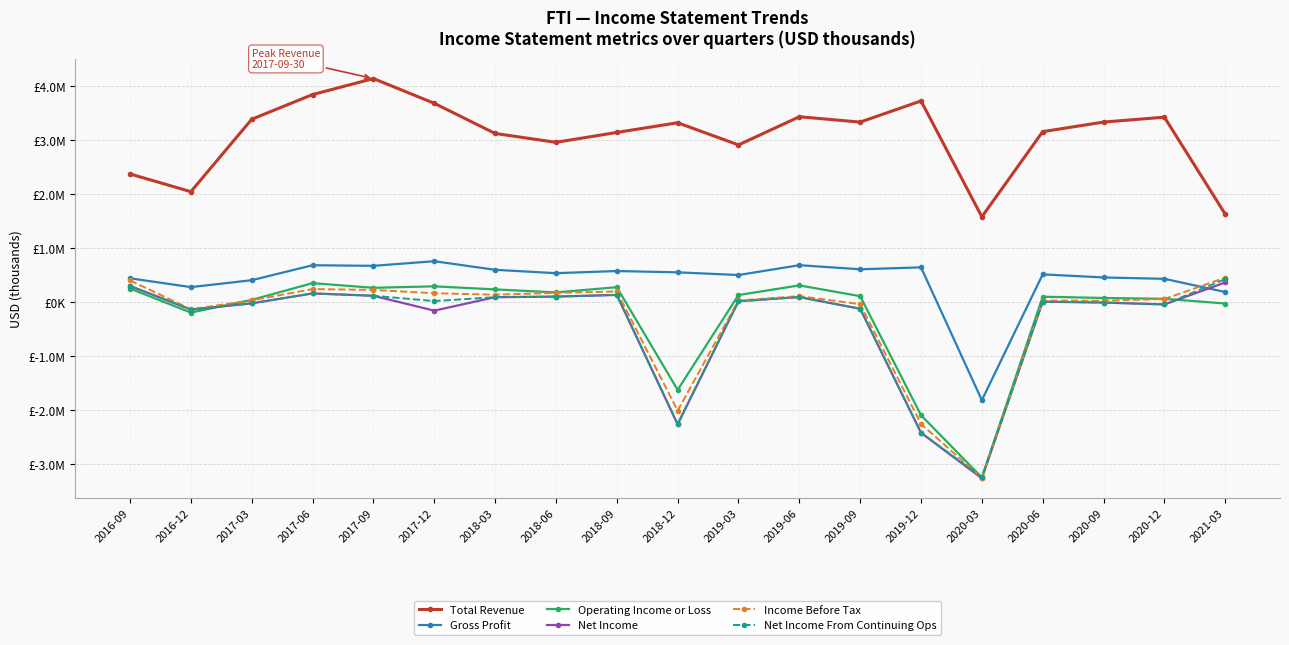

Is this an area chart (filled region under the line)?

No